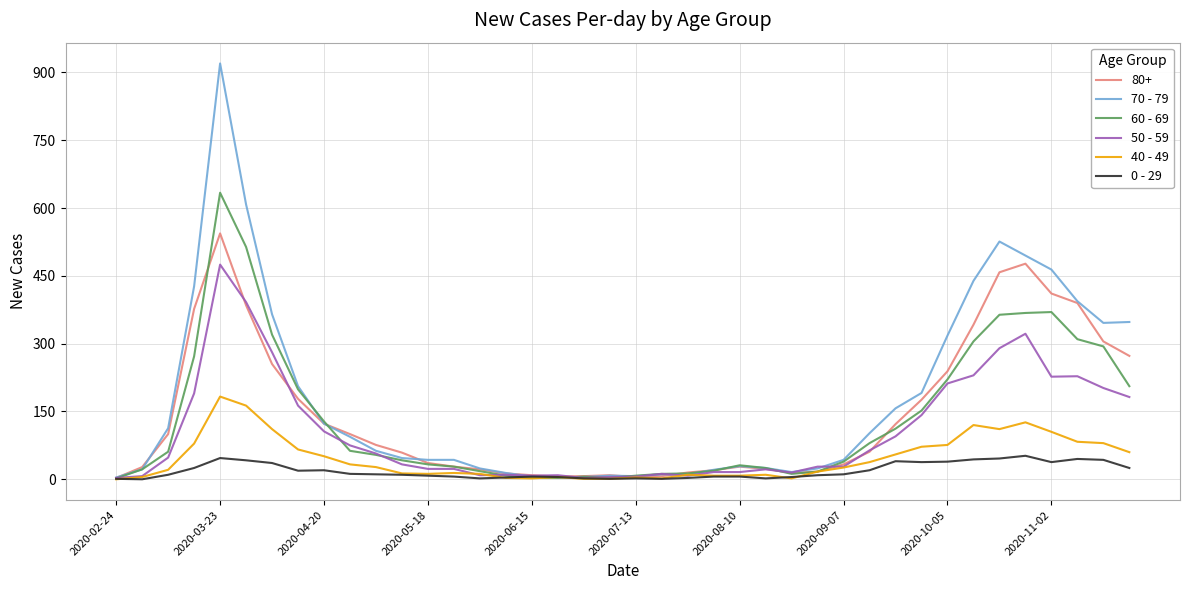

What is the minimum value for 70 - 79?

4